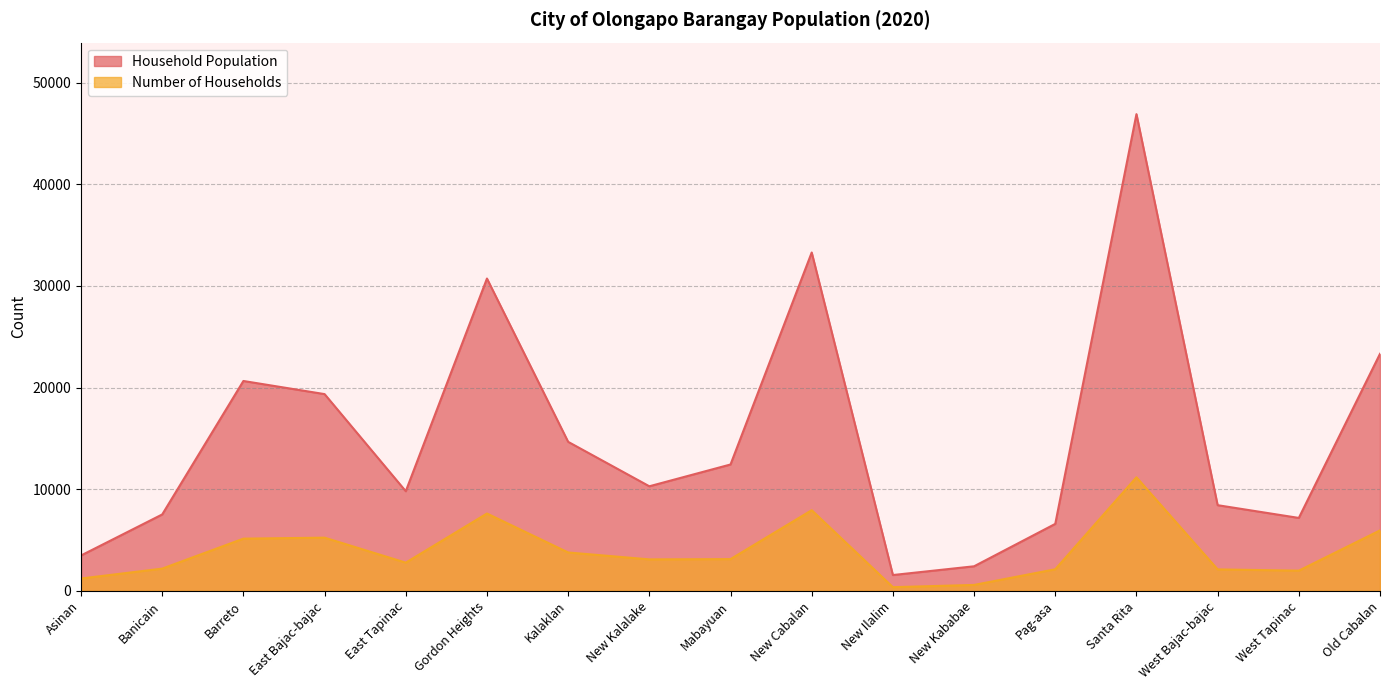

In Number of Households, how many points are lower than both neighbors (excluding endpoints)?

4